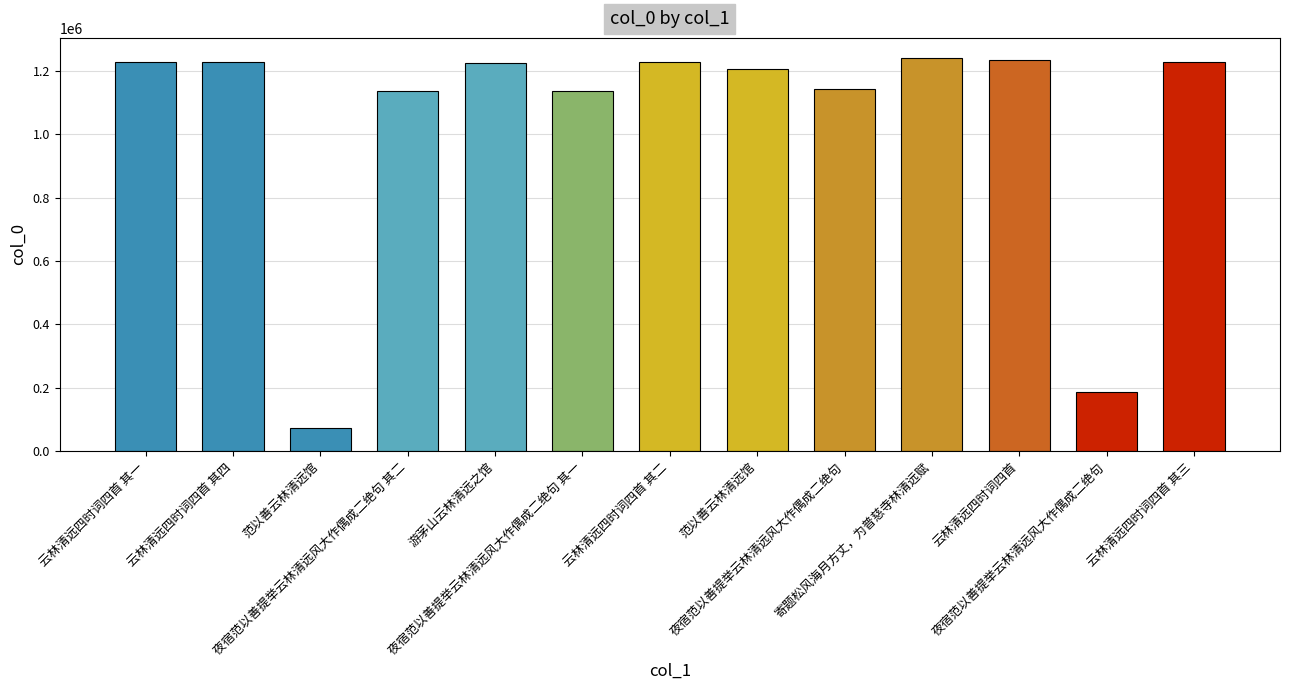

How many bars are there in total?

13